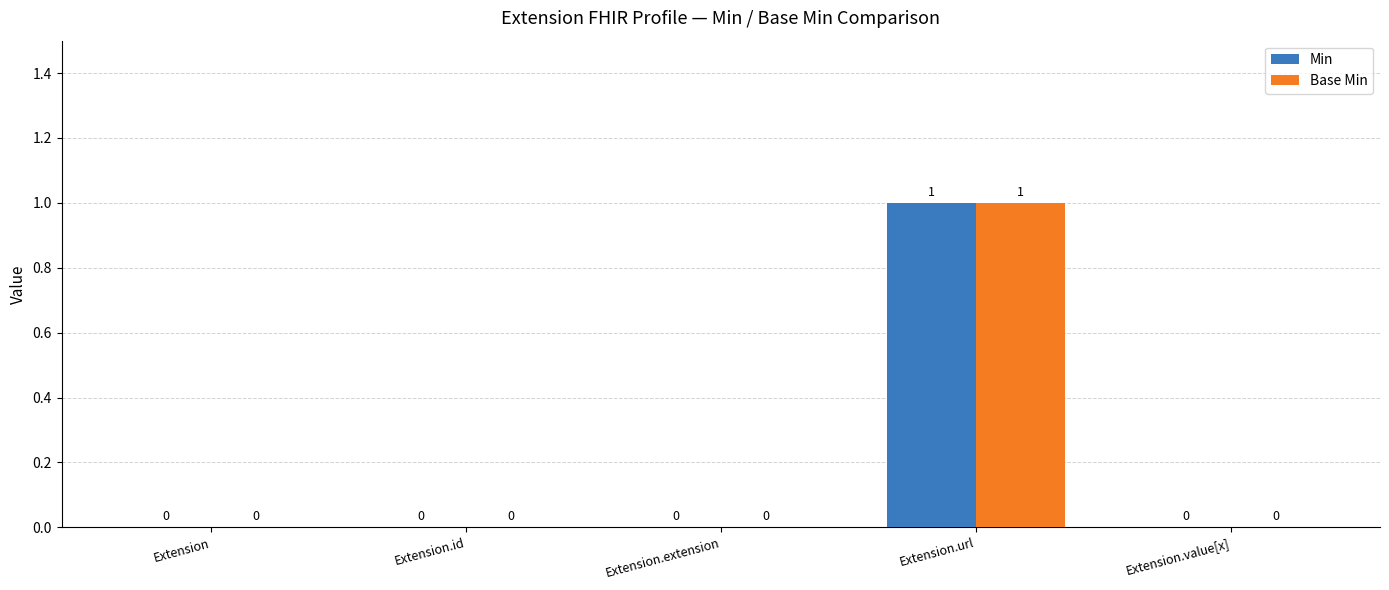

At which category is the sum across all series the highest?

Extension.url